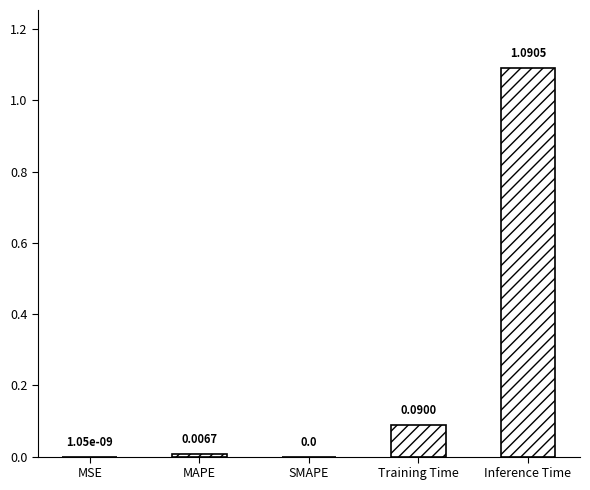

What is the sum of all values?

1.2